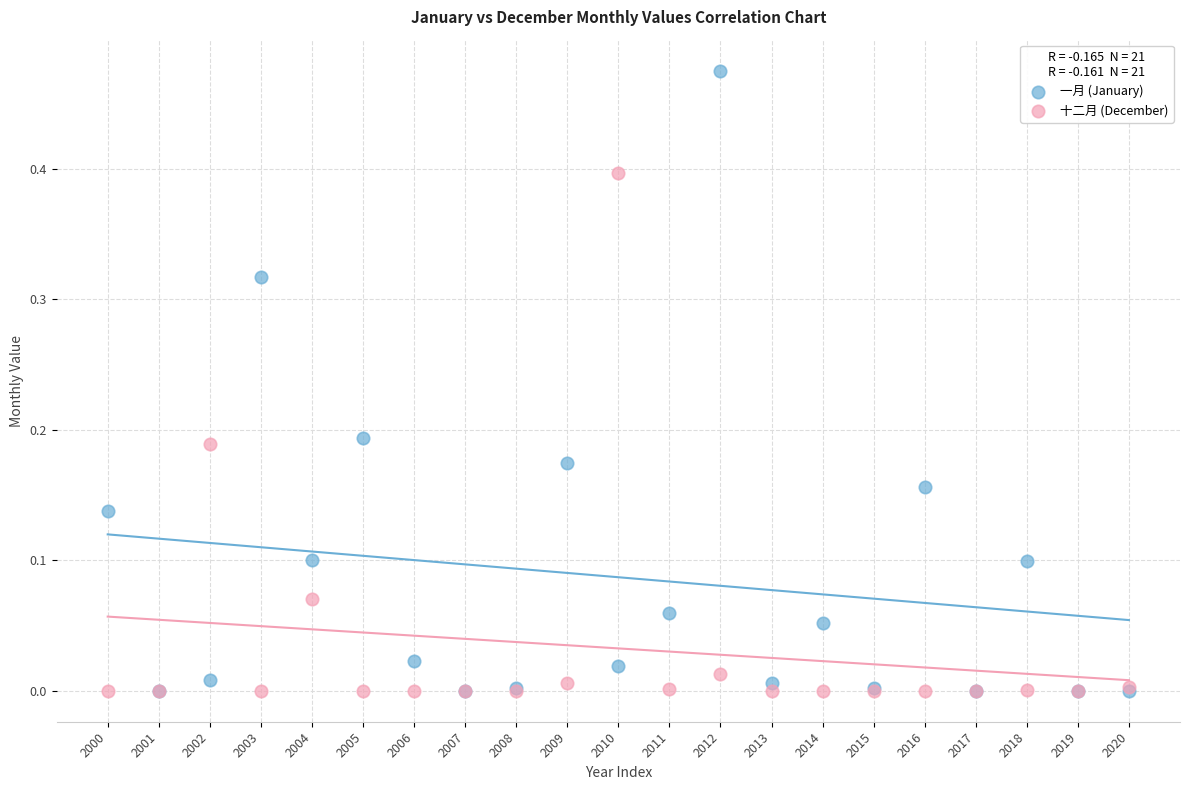

Which series has the largest Y range (max minus min)?

一月 (January)